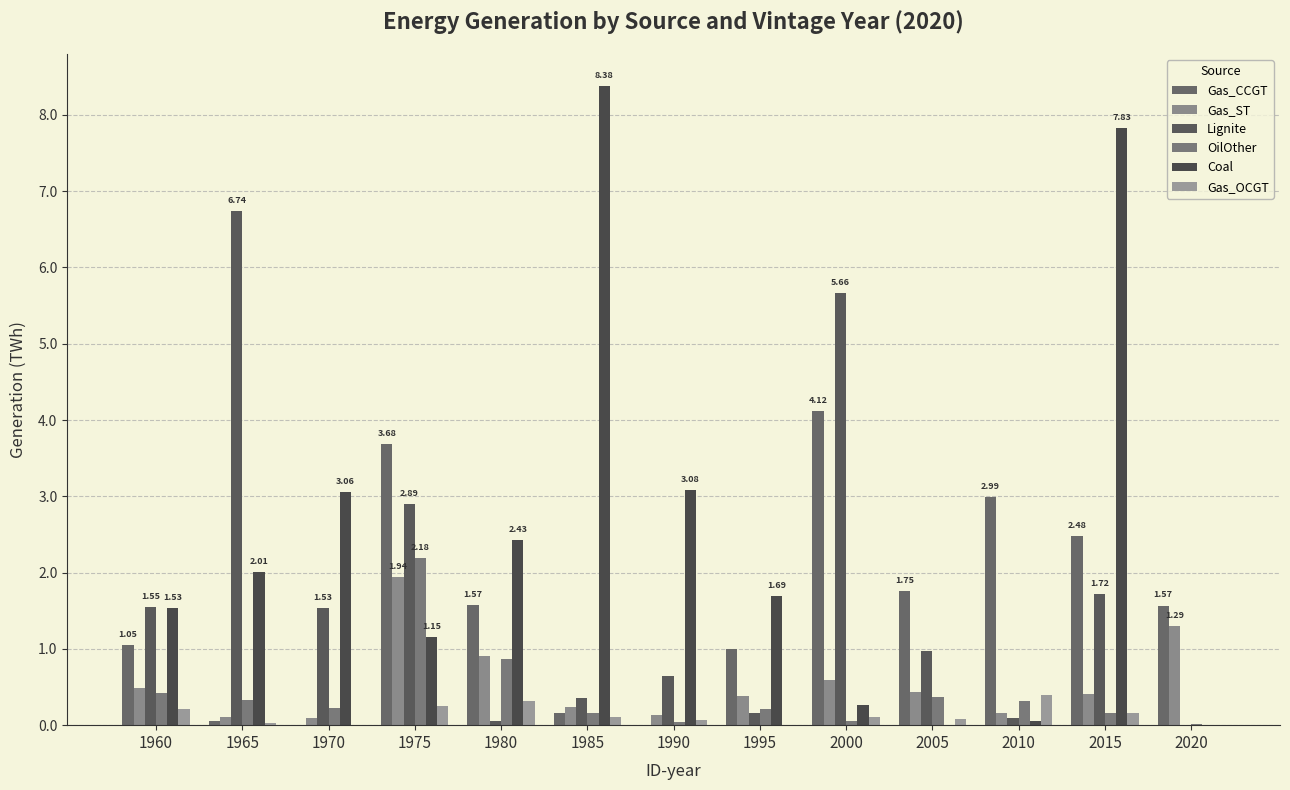

Reading left to right, what are all the values shown in this chart?

Gas_CCGT: 1.0	0.1	0.0	3.7	1.6	0.2	0.0	1.0	4.1	1.8	3.0	2.5	1.6
Gas_ST: 0.5	0.1	0.1	1.9	0.9	0.2	0.1	0.4	0.6	0.4	0.2	0.4	1.3
Lignite: 1.6	6.7	1.5	2.9	0.1	0.4	0.6	0.2	5.7	1.0	0.1	1.7	0.0
OilOther: 0.4	0.3	0.2	2.2	0.9	0.2	0.0	0.2	0.1	0.4	0.3	0.2	0.0
Coal: 1.5	2.0	3.1	1.2	2.4	8.4	3.1	1.7	0.3	0.0	0.1	7.8	0.0
Gas_OCGT: 0.2	0.0	0.0	0.3	0.3	0.1	0.1	0.0	0.1	0.1	0.4	0.2	0.0